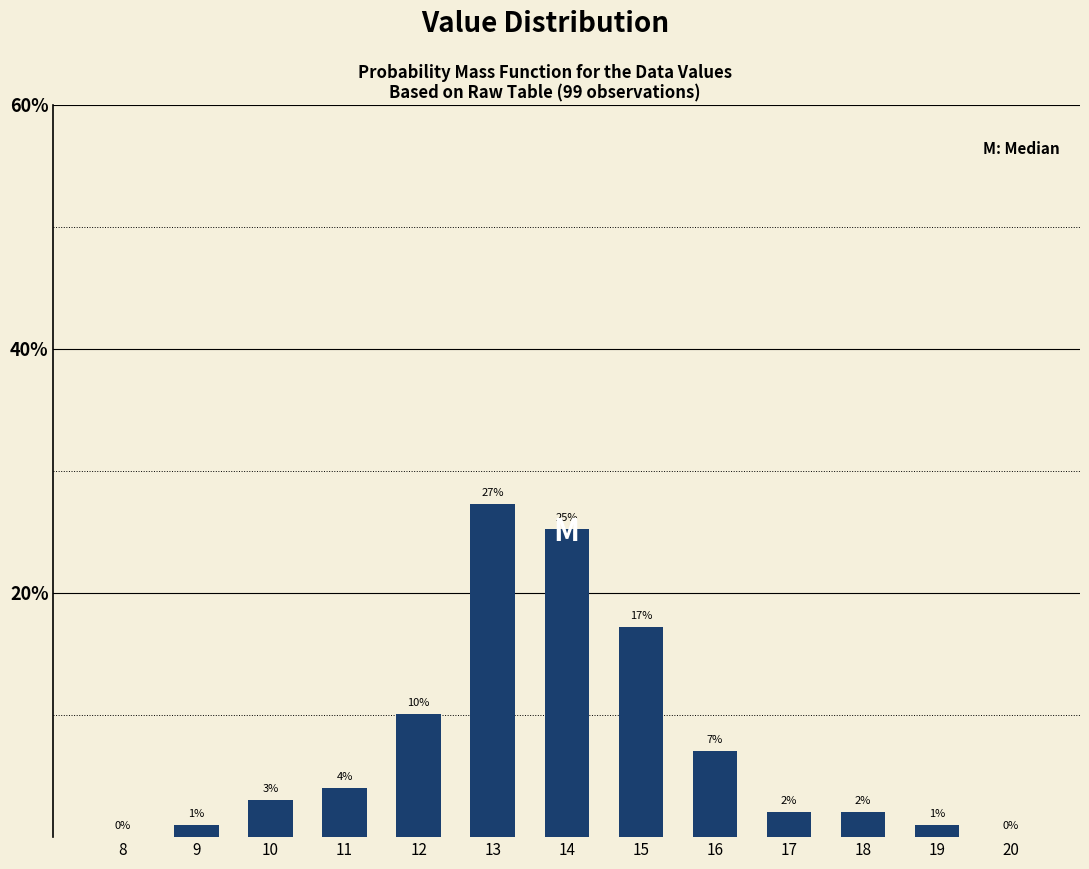

What is the ratio of the value at 9 to the value at 10?

0.3